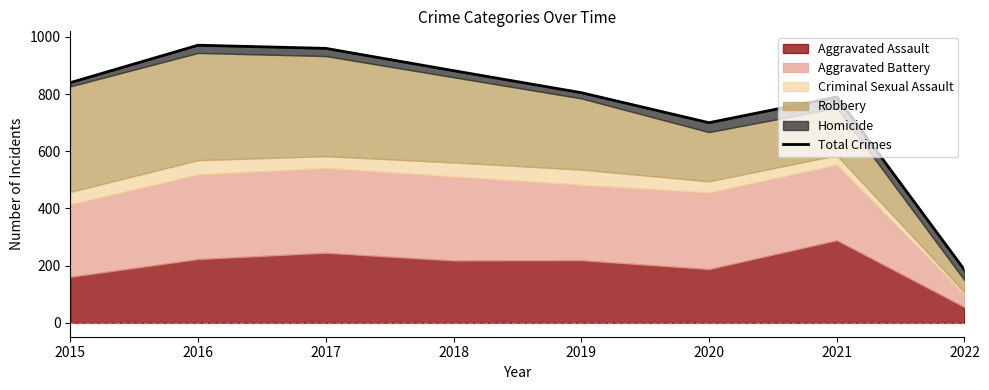

How many values are below 840?

4